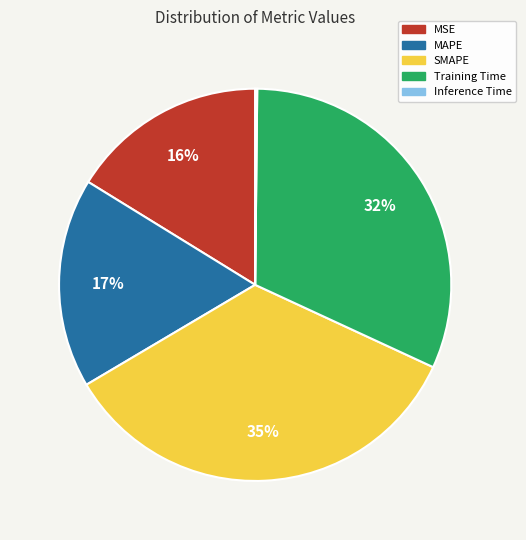

True or false: MAPE accounts for 17% of the total.

True